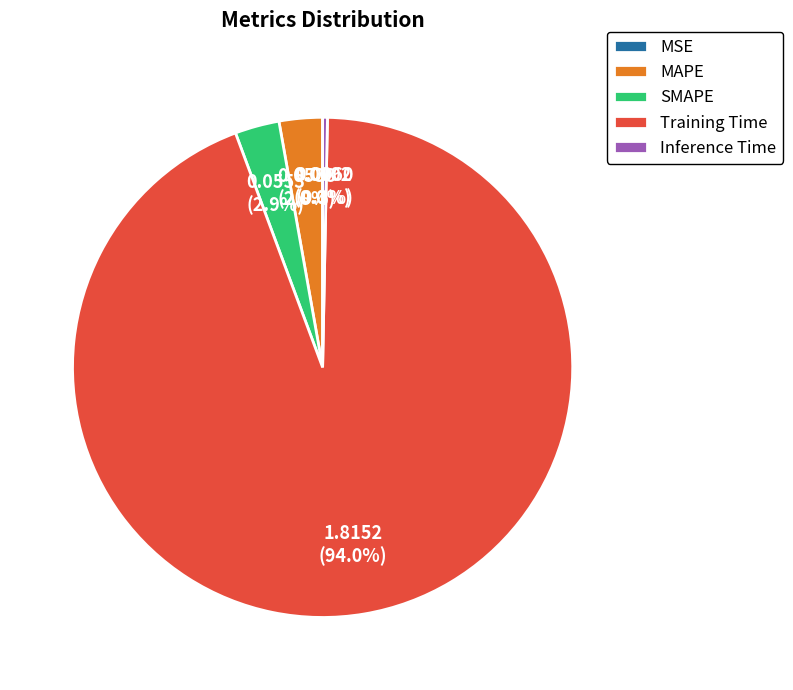

To the nearest percent, what is the combined percentage of MAPE and Inference Time?

3%